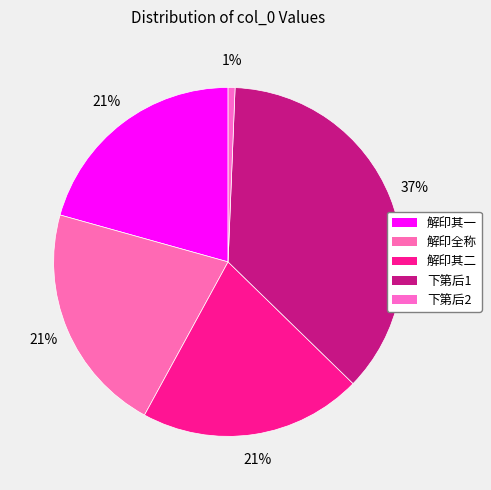

Count the number of slices in the pie.

5